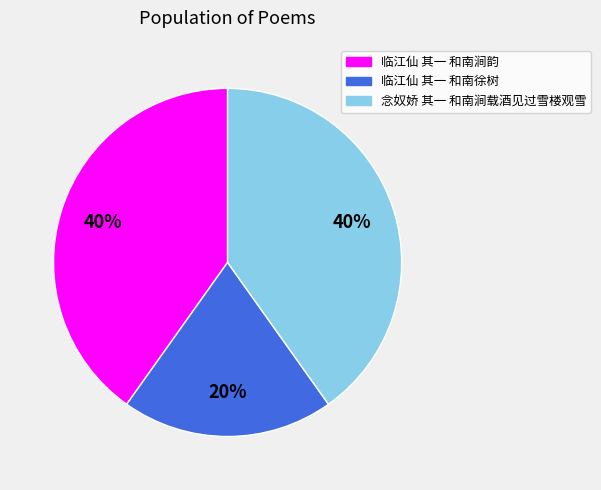

True or false: 临江仙 其一 和南徐树 accounts for 12% of the total.

False